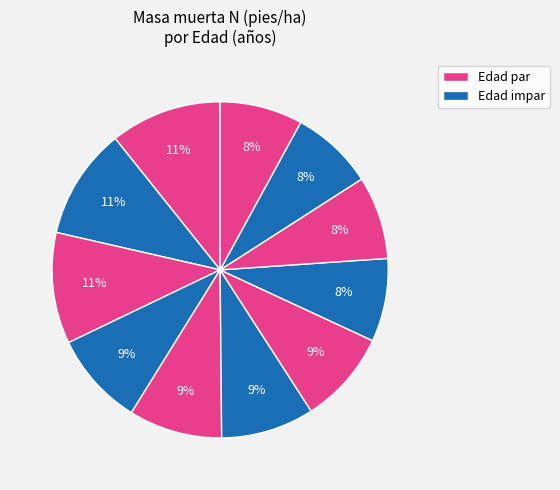

How many slices are in this pie chart?

11